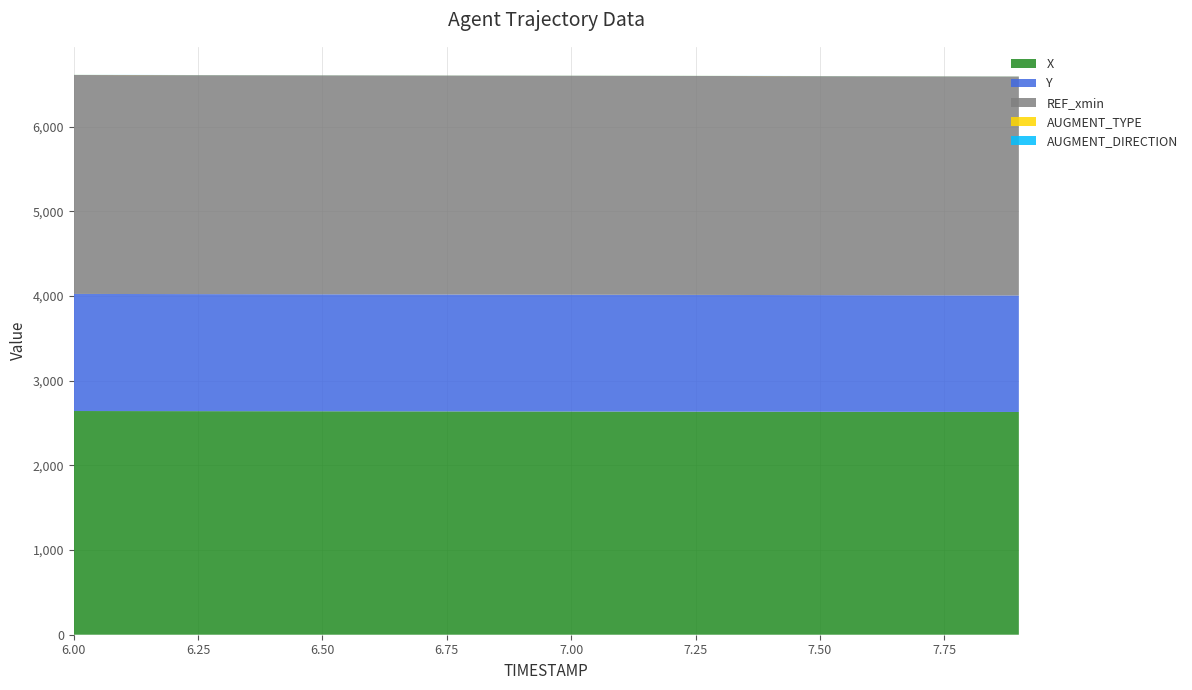

Reading right to left, what are all the values shown in this chart?

X: 7.9=2630.1	7.8=2630.7	7.7=2631.3	7.6=2631.9	7.5=2632.6	7.4=2633.2	7.3=2633.8	7.2=2634.4	7.1=2635.0	7.0=2635.6	6.9=2636.2	6.8=2636.8	6.7=2637.4	6.6=2637.9	6.5=2638.5	6.4=2639.1	6.3=2639.7	6.2=2640.3	6.1=2640.9	6.0=2641.5
Y: 7.9=1375.7	7.8=1376.2	7.7=1376.7	7.6=1377.1	7.5=1377.5	7.4=1378.0	7.3=1378.3	7.2=1378.7	7.1=1379.1	7.0=1379.5	6.9=1379.8	6.8=1380.1	6.7=1380.5	6.6=1380.8	6.5=1381.1	6.4=1381.4	6.3=1381.7	6.2=1382.0	6.1=1382.3	6.0=1382.6
REF_xmin: 7.9=2585.1	7.8=2585.1	7.7=2585.1	7.6=2585.1	7.5=2585.1	7.4=2585.1	7.3=2585.1	7.2=2585.1	7.1=2585.1	7.0=2585.1	6.9=2585.1	6.8=2585.1	6.7=2585.1	6.6=2585.1	6.5=2585.1	6.4=2585.1	6.3=2585.1	6.2=2585.1	6.1=2585.1	6.0=2585.1
AUGMENT_TYPE: 7.9=1.0	7.8=1.0	7.7=1.0	7.6=1.0	7.5=1.0	7.4=1.0	7.3=1.0	7.2=1.0	7.1=1.0	7.0=1.0	6.9=1.0	6.8=1.0	6.7=1.0	6.6=1.0	6.5=1.0	6.4=1.0	6.3=1.0	6.2=1.0	6.1=1.0	6.0=1.0
AUGMENT_DIRECTION: 7.9=1.0	7.8=1.0	7.7=1.0	7.6=1.0	7.5=1.0	7.4=1.0	7.3=1.0	7.2=1.0	7.1=1.0	7.0=1.0	6.9=1.0	6.8=1.0	6.7=1.0	6.6=1.0	6.5=1.0	6.4=1.0	6.3=1.0	6.2=1.0	6.1=1.0	6.0=1.0